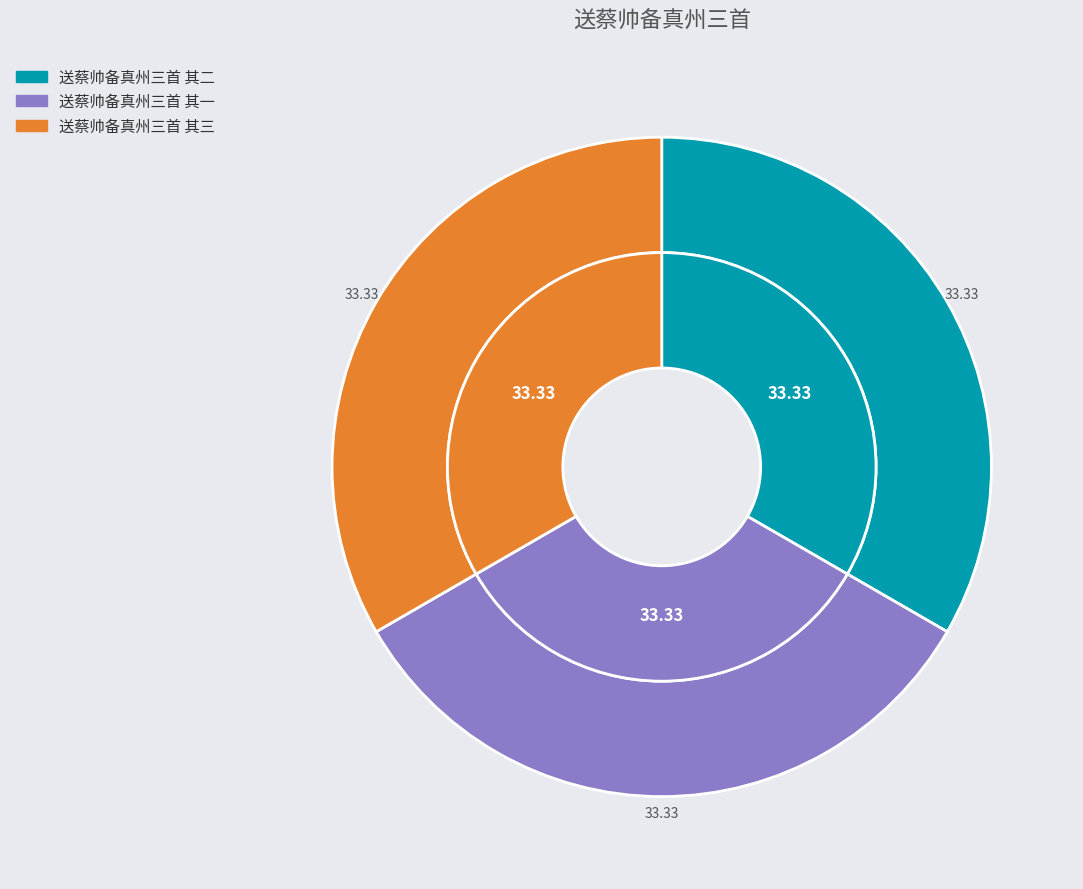

Is it true that 送蔡帅备真州三首 其一 is 33% of the pie?

True